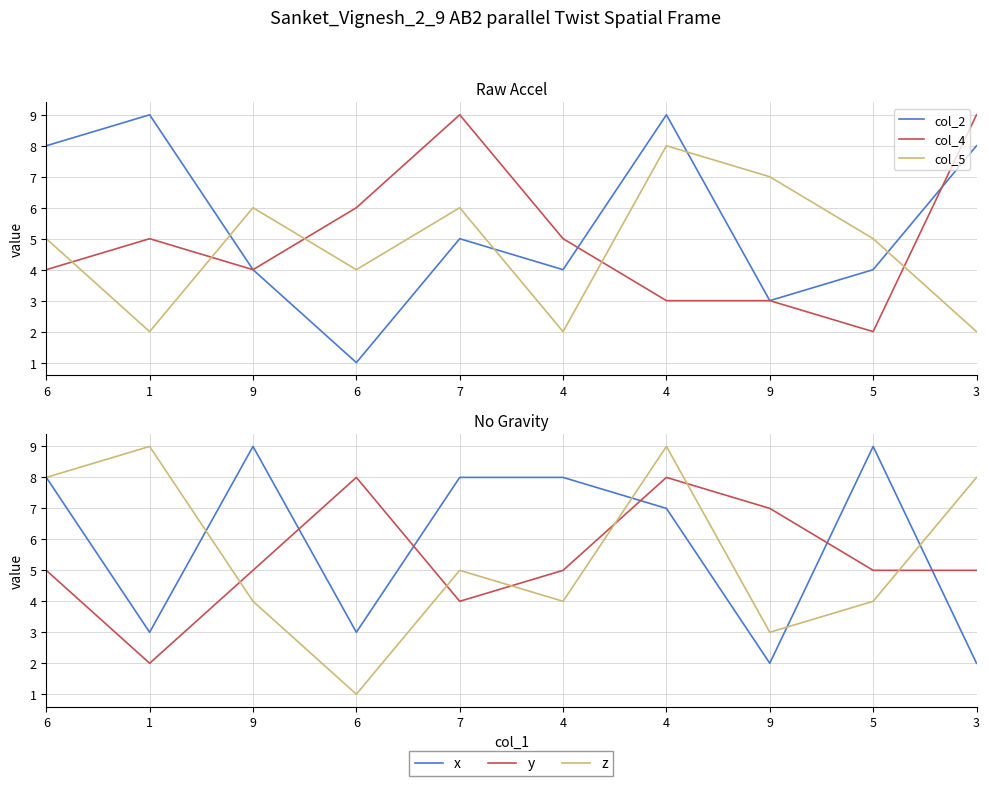

What is the maximum value for z?

9